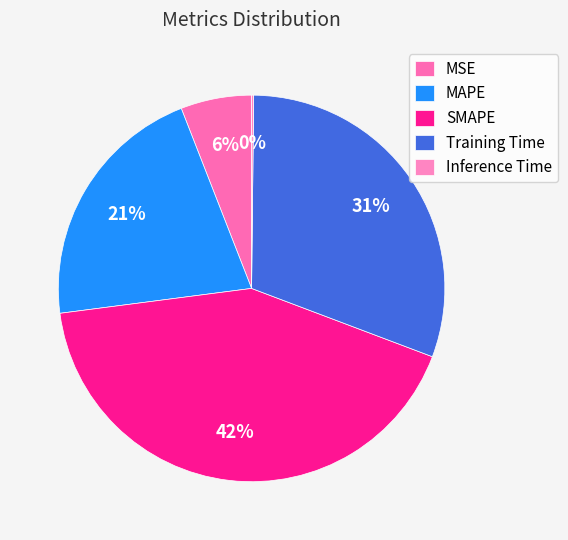

How much of the chart is everything except Training Time?

69.4%